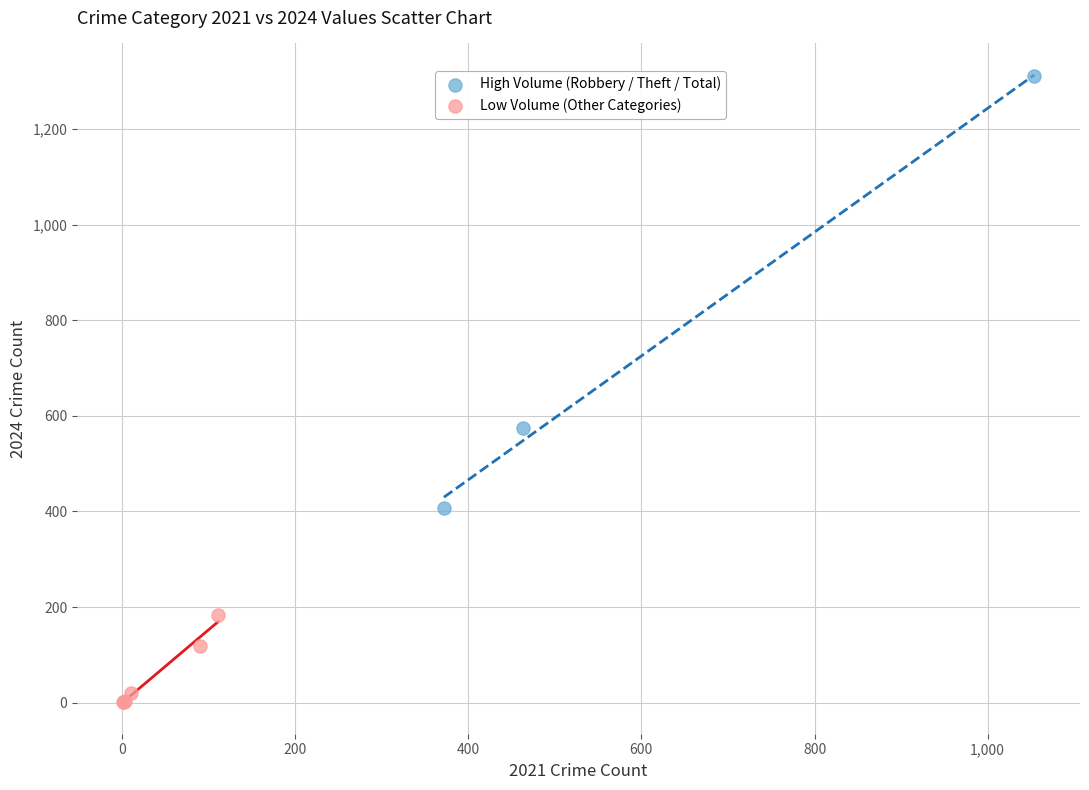

Which series contains the lowest Y value?

Low Volume (Other Categories)